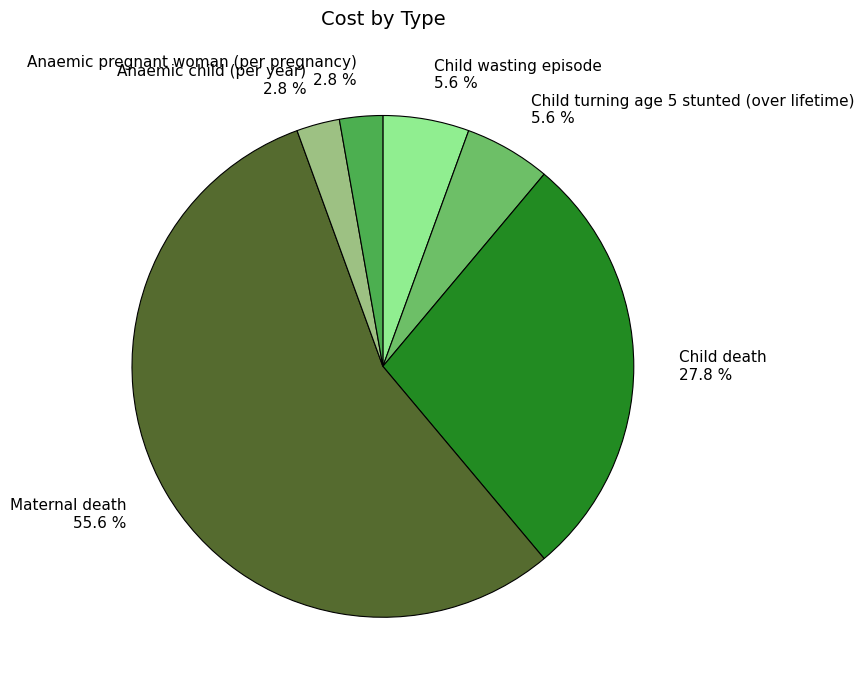

The Child wasting episode slice represents 1% of the pie. True or false?

False